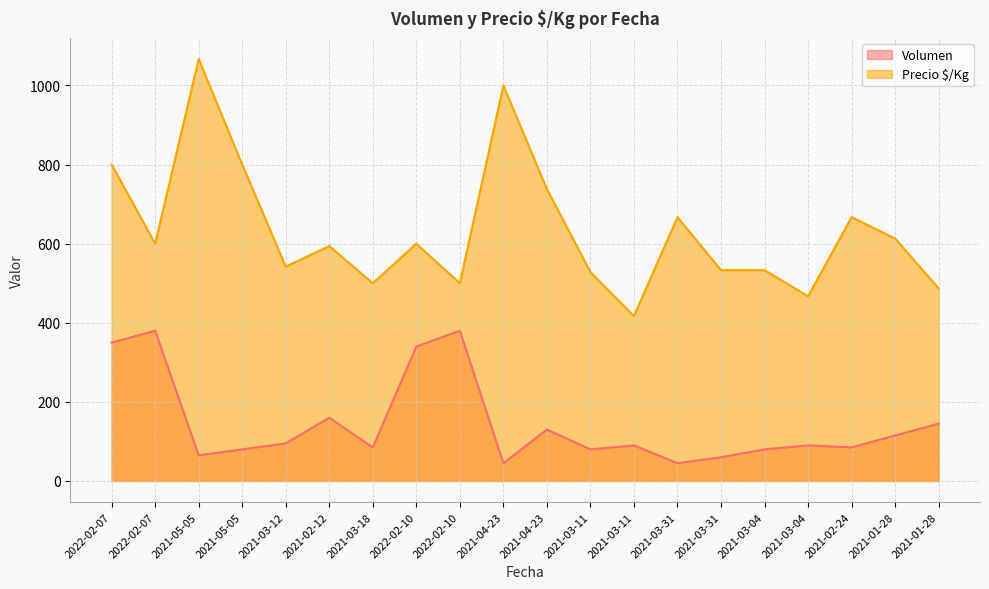

True or false: Precio $/Kg has a value of 533 at 2021-03-04.

True